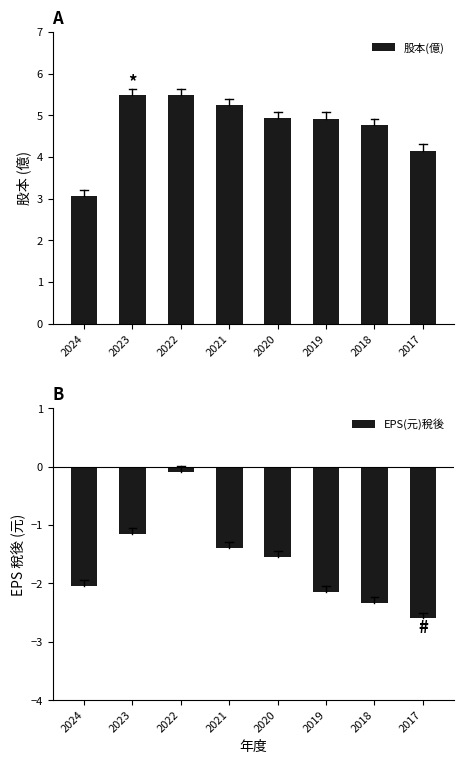

What is the average value of the 股本(億) series?

4.8